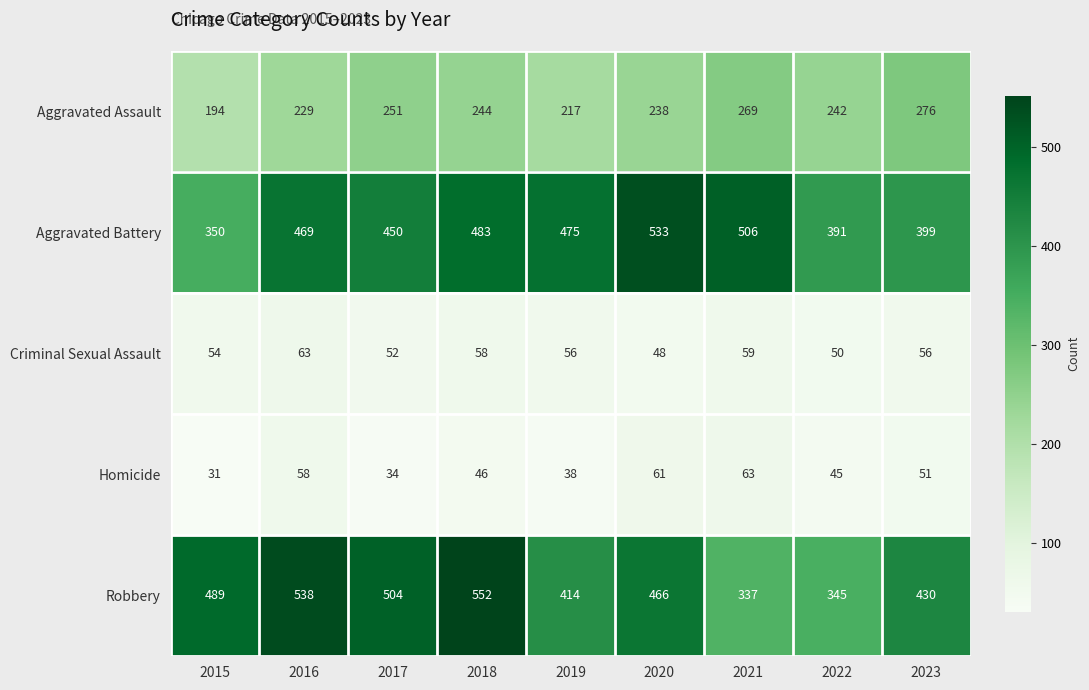

How many distinct data groups are displayed?

5